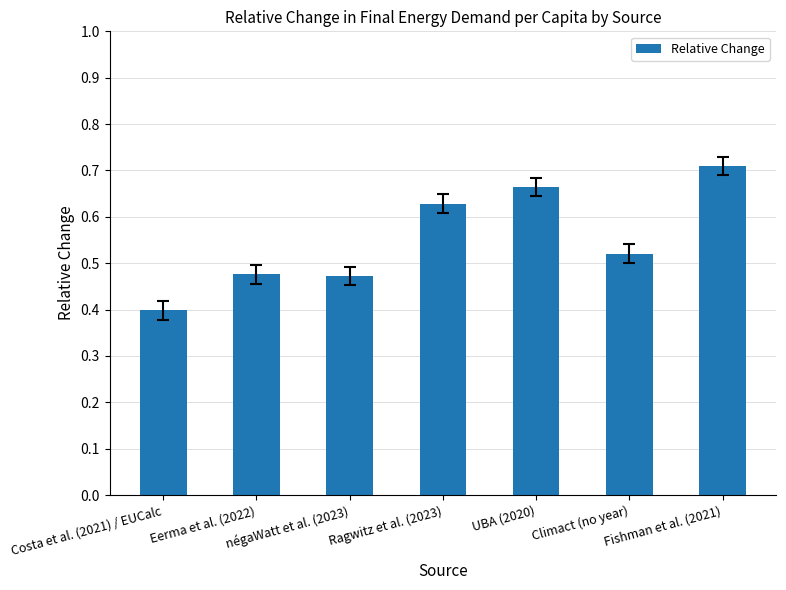

What is the difference between the second highest and minimum values?

0.3